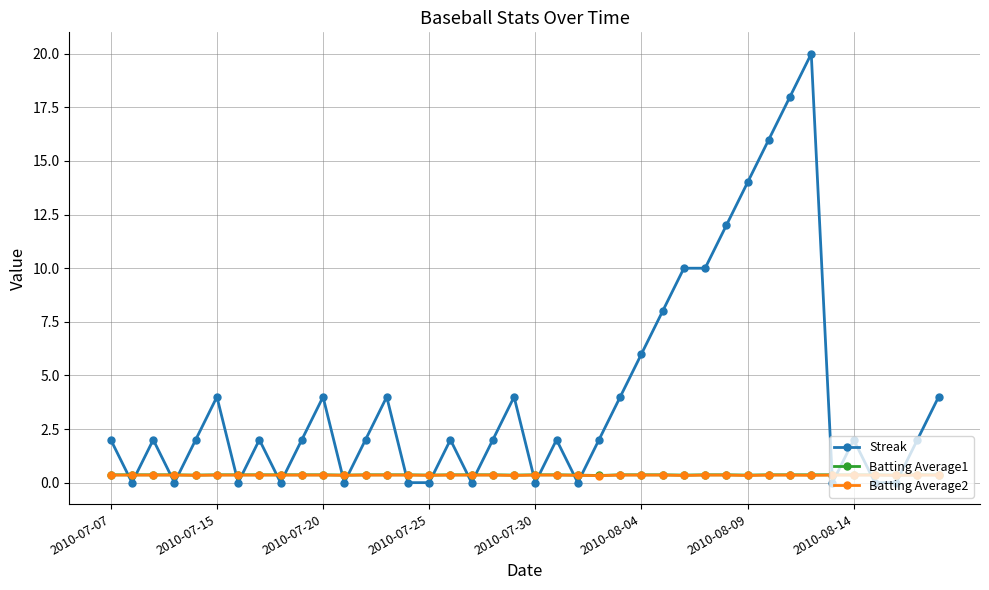

True or false: Streak has more than 1 interior local peaks.

True